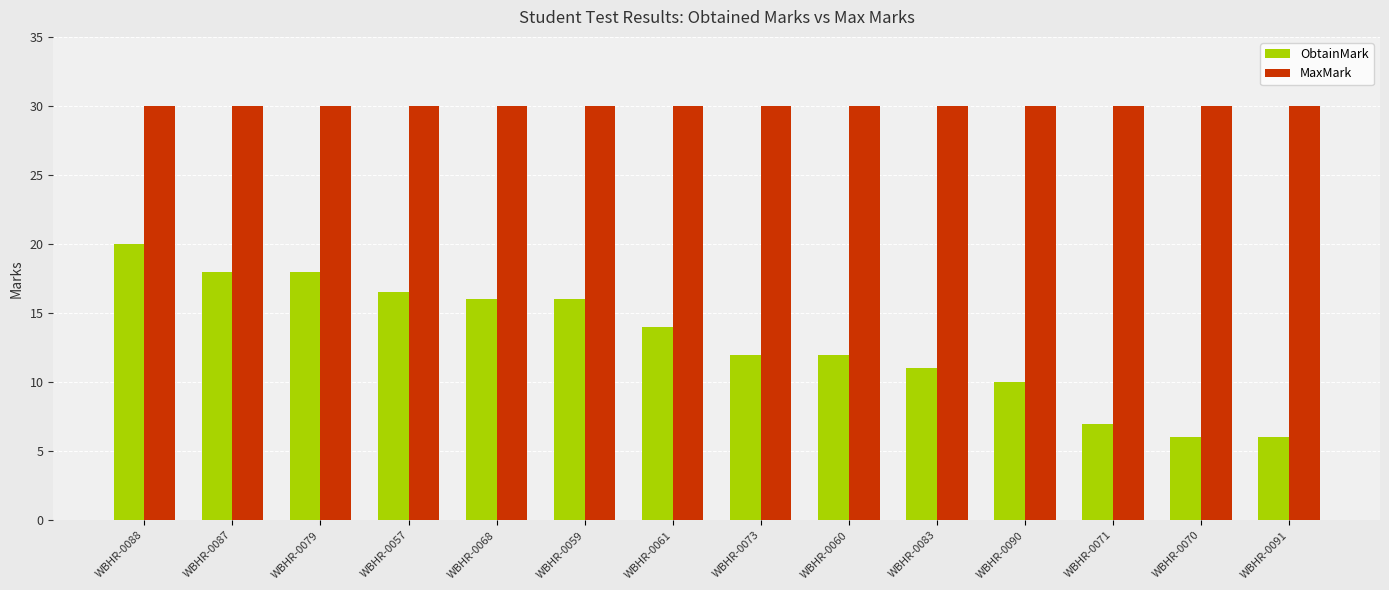

List the series in order of their overall mean, highest first.

MaxMark, ObtainMark